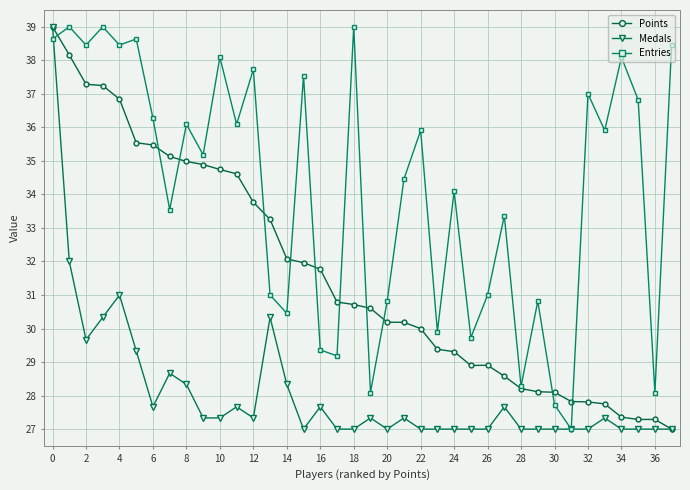

What is the value of the Entries point at the 11th from the left?

38.1